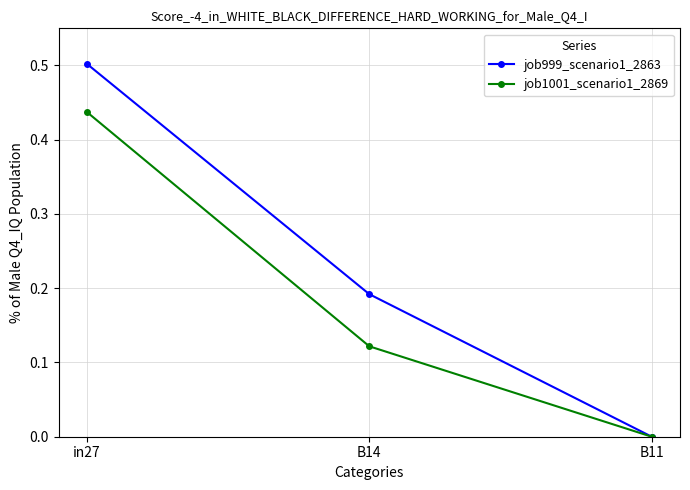

Rank the series by their average value, from highest to lowest.

job999_scenario1_2863, job1001_scenario1_2869